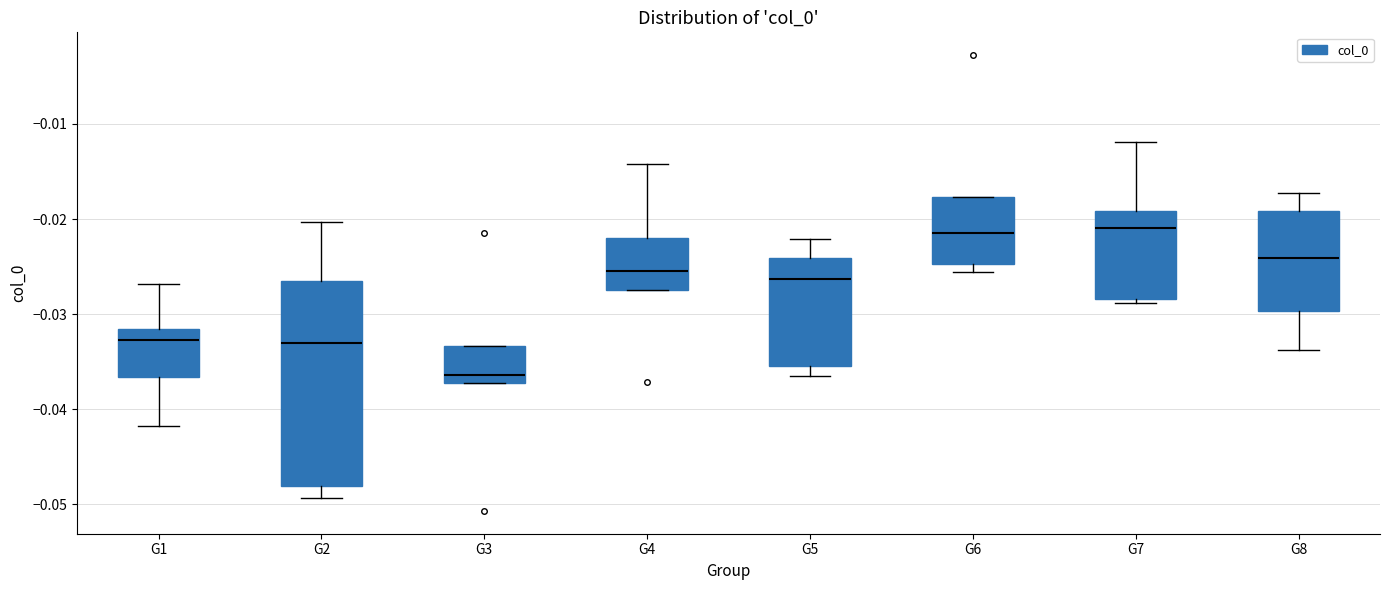

Which box's median line is the lowest?

G3